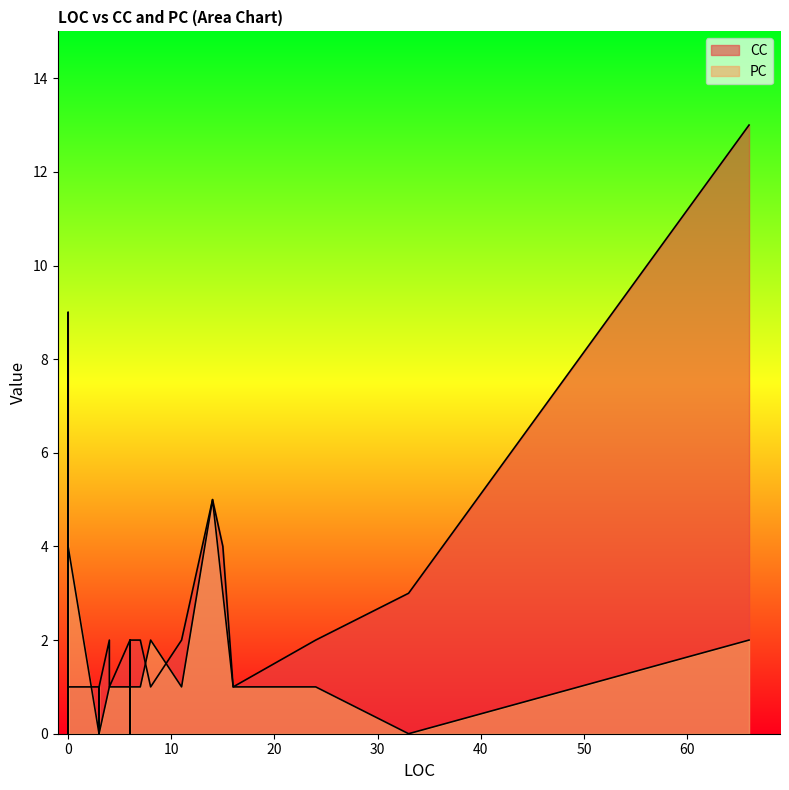

At 15, list the series in order from smallest to largest.

PC, CC